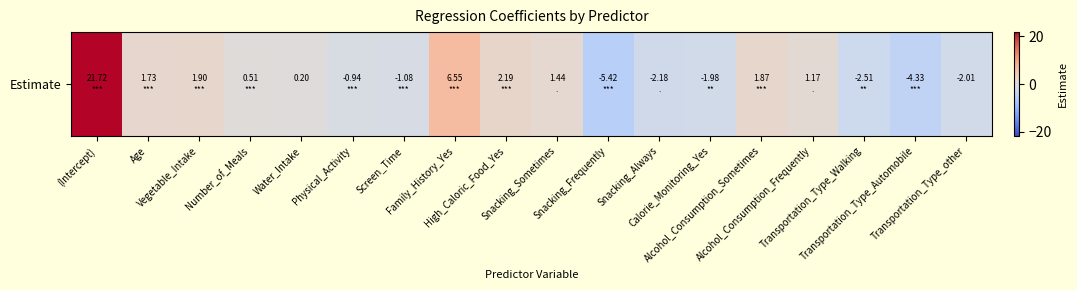

How many values are below 0?

8